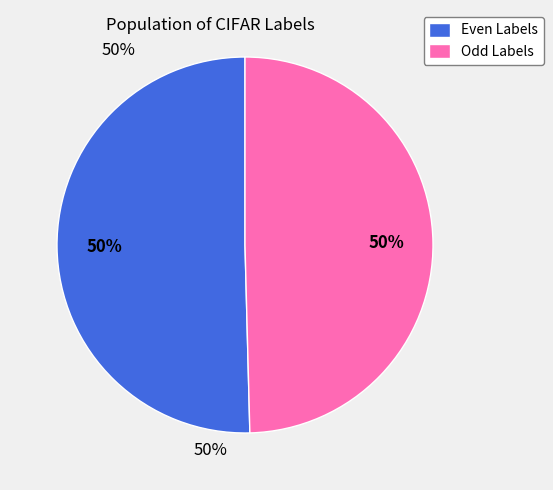

How many slices are in this pie chart?

2